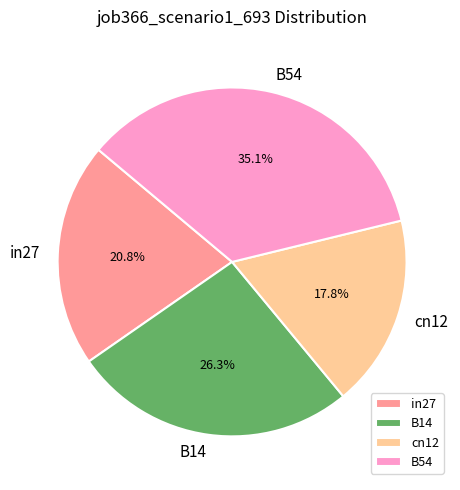

Which category has the biggest portion of the pie?

B54